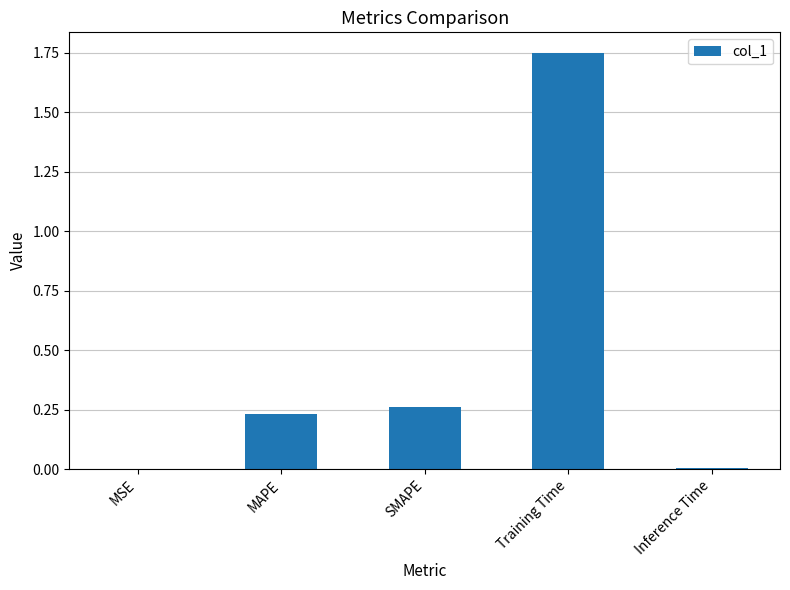

Which has a higher value, MAPE or Inference Time?

MAPE